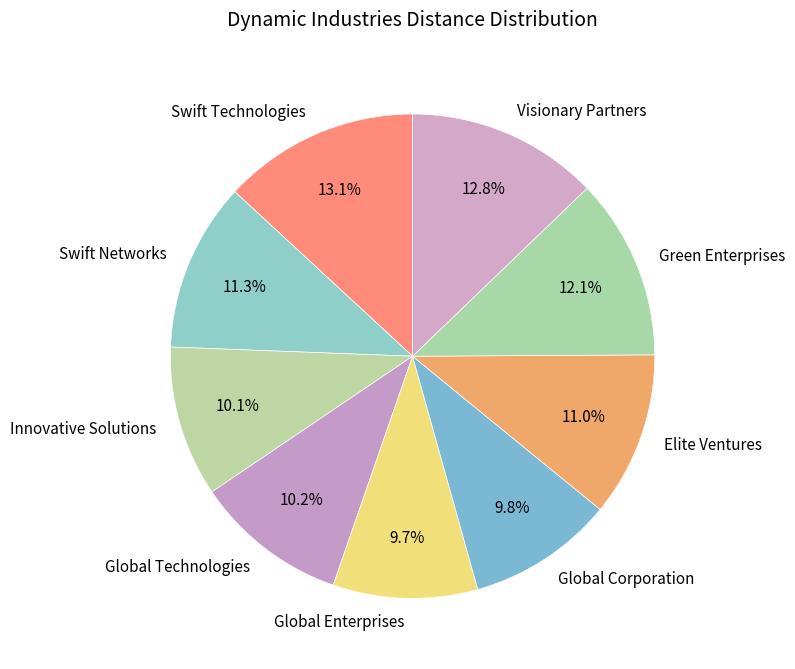

To the nearest percent, what is the difference between the largest and smallest slice percentages?

3%